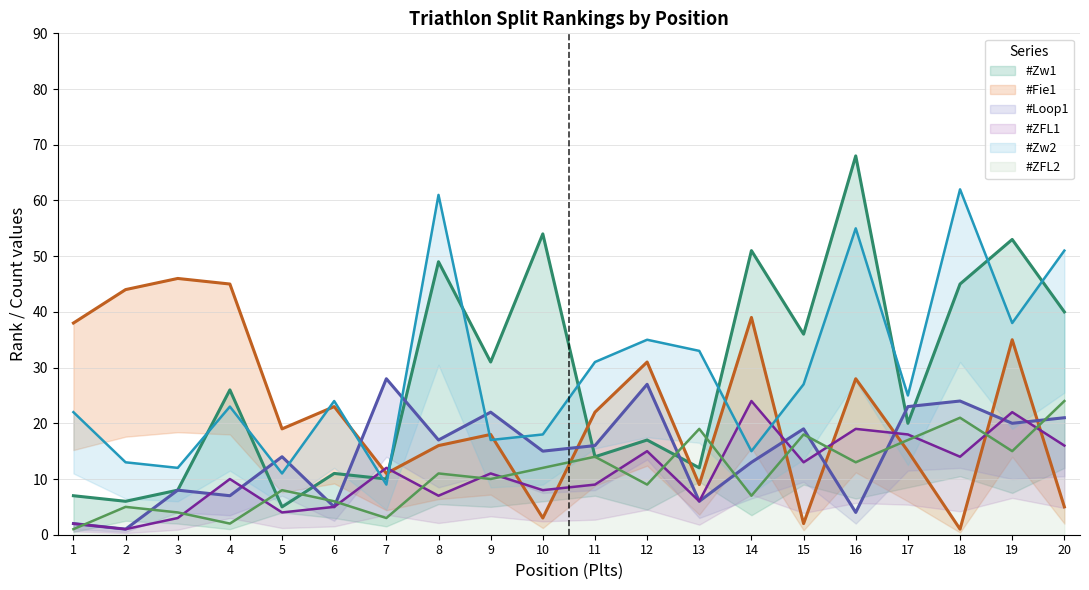

Rank the series by their maximum value, from lowest to highest.

#ZFL1, #ZFL2, #Loop1, #Fie1, #Zw2, #Zw1